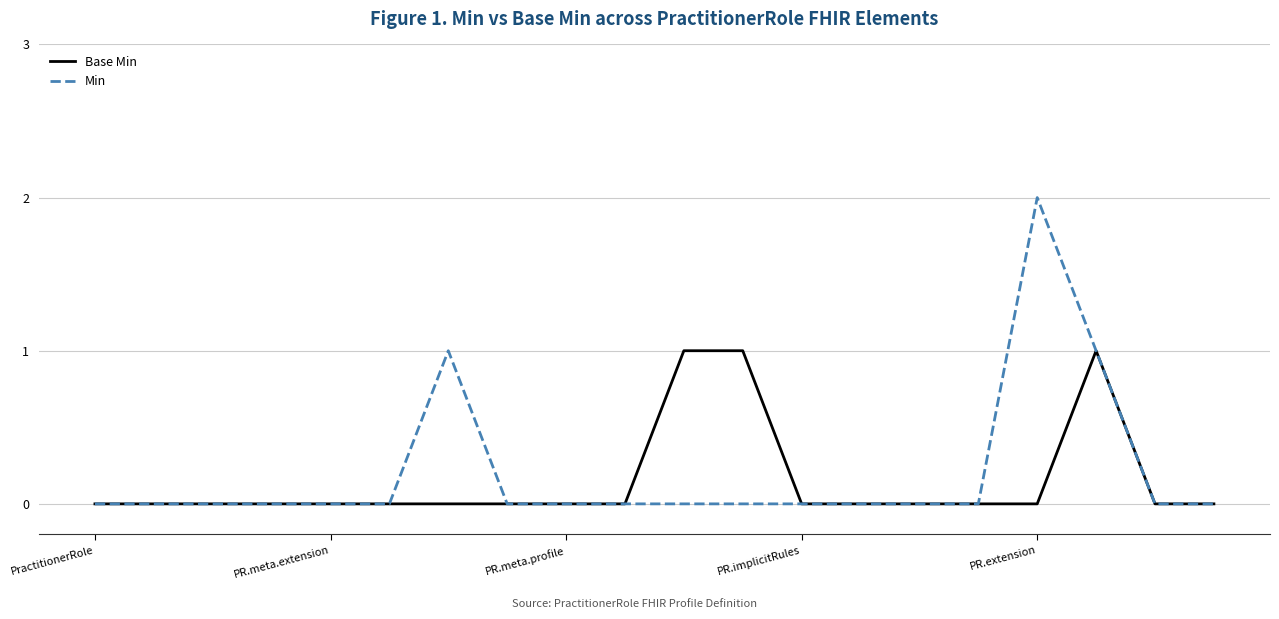

What is the sum of all Min values?

4